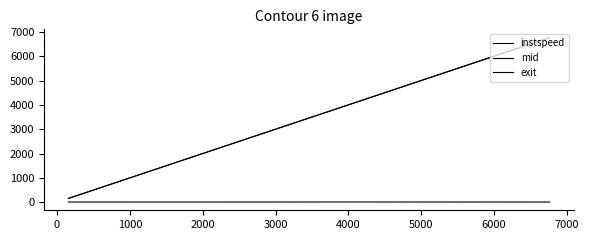

Does the chart display data point markers on the line(s)?

No